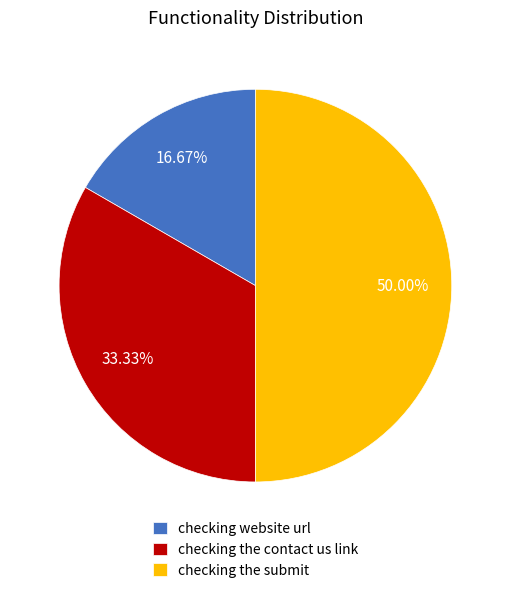

What percentage is the checking the contact us link slice, to the nearest percent?

33%